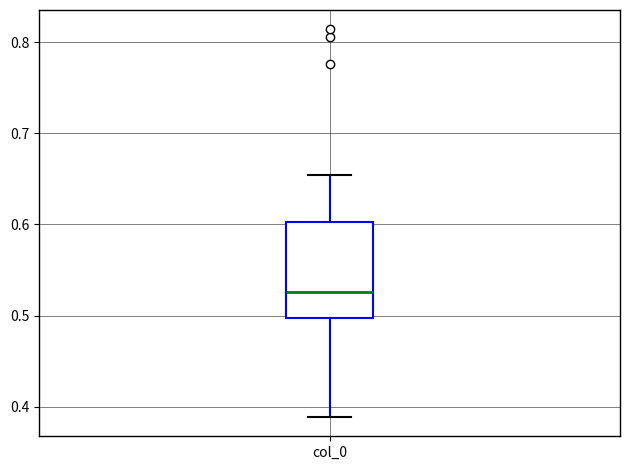

Where is the lower edge of the box for col_0 on the y-axis? The values are not printed on the chart, so give them approximately, as read against the axis.

0.50